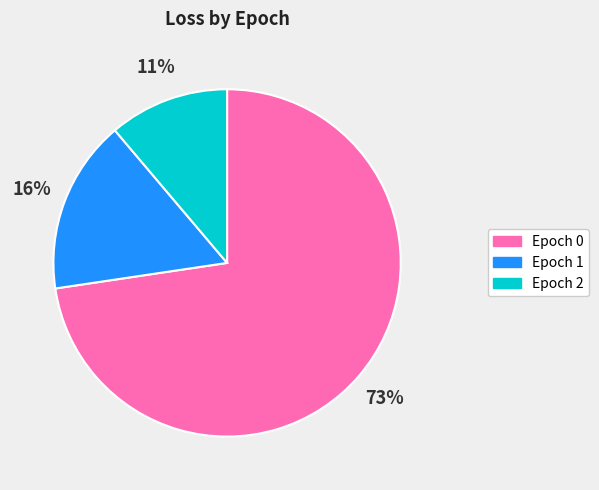

To the nearest percent, what is the average slice percentage?

33%